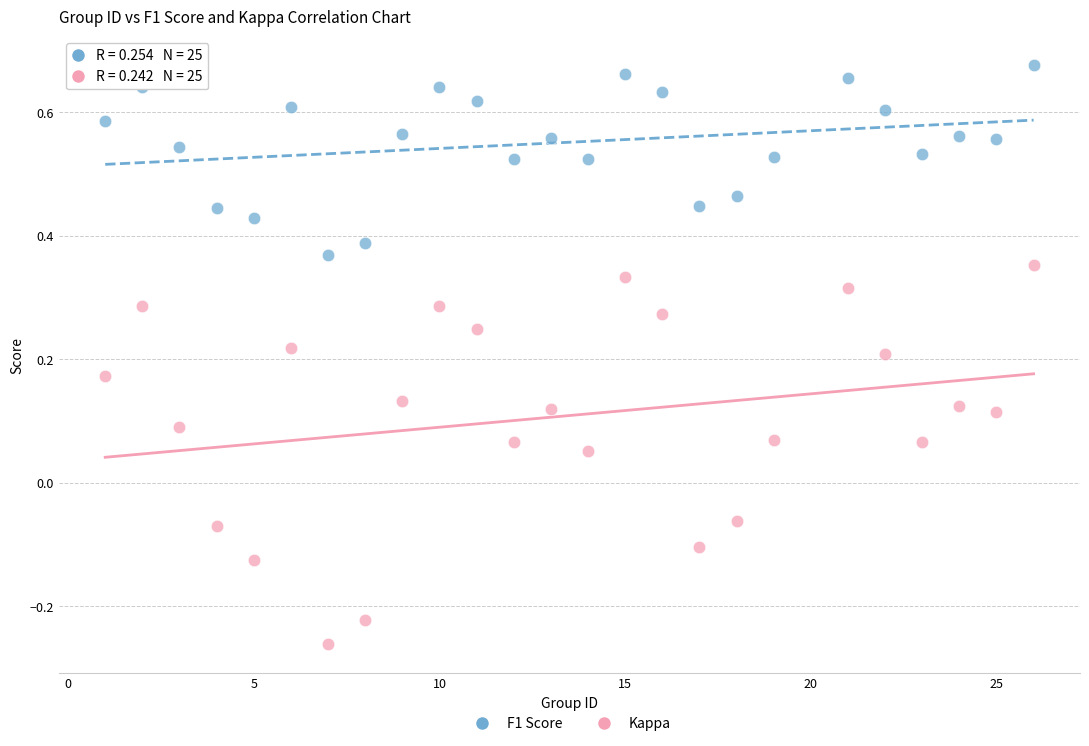

What are all the series names shown in the legend?

F1 Score, Kappa